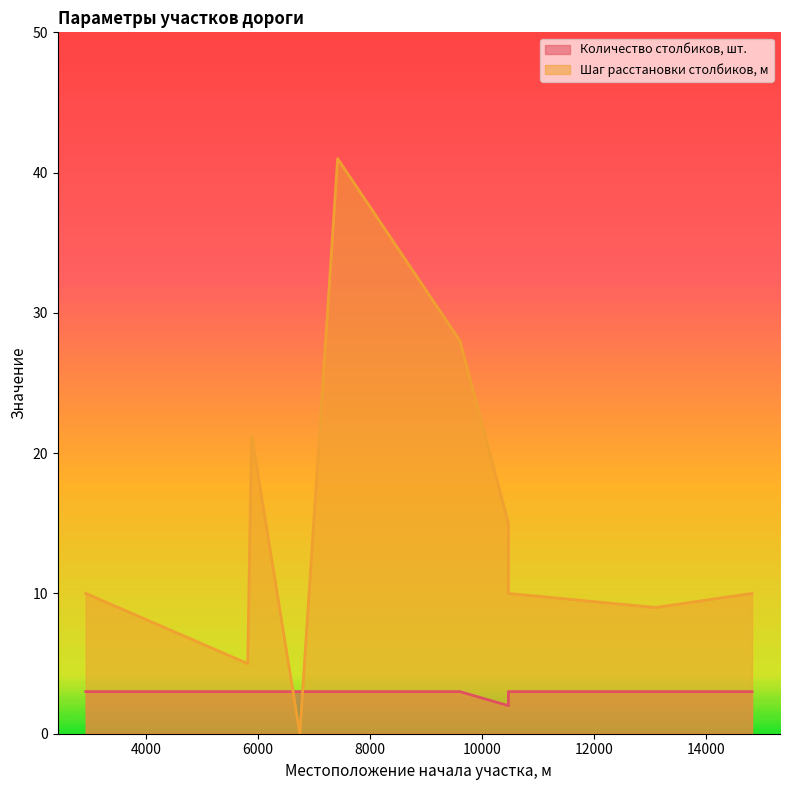

How many distinct data groups are displayed?

2